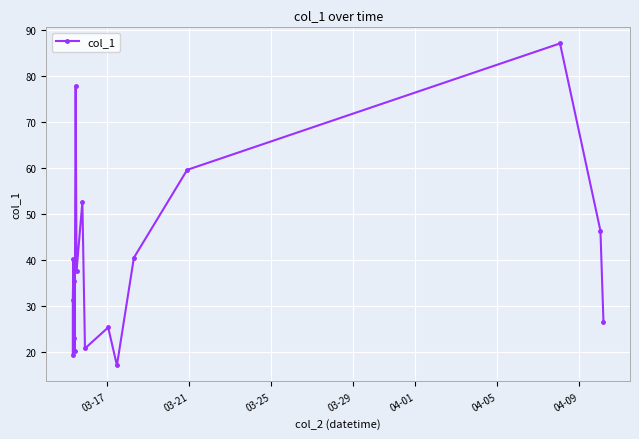

What is the difference between the maximum and second lowest values?

67.8